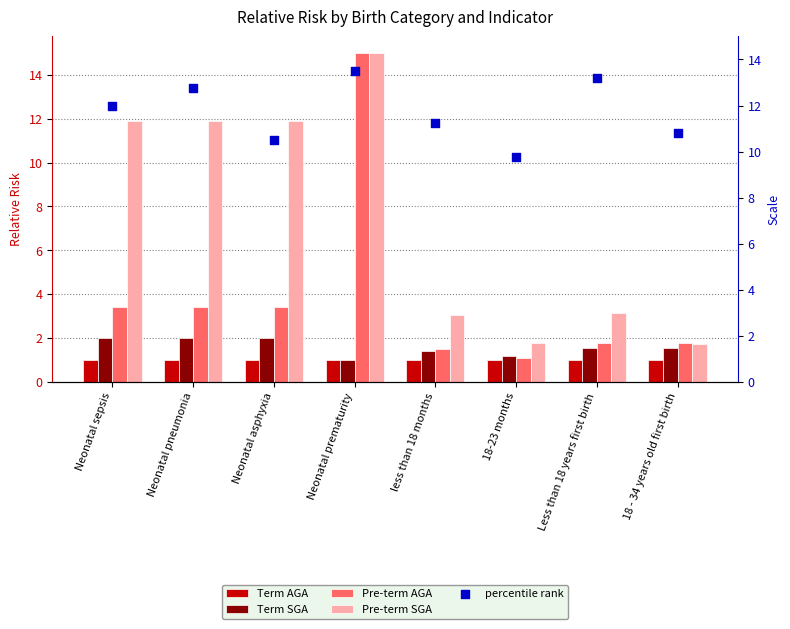

Which series reaches the minimum Y coordinate?

Term AGA